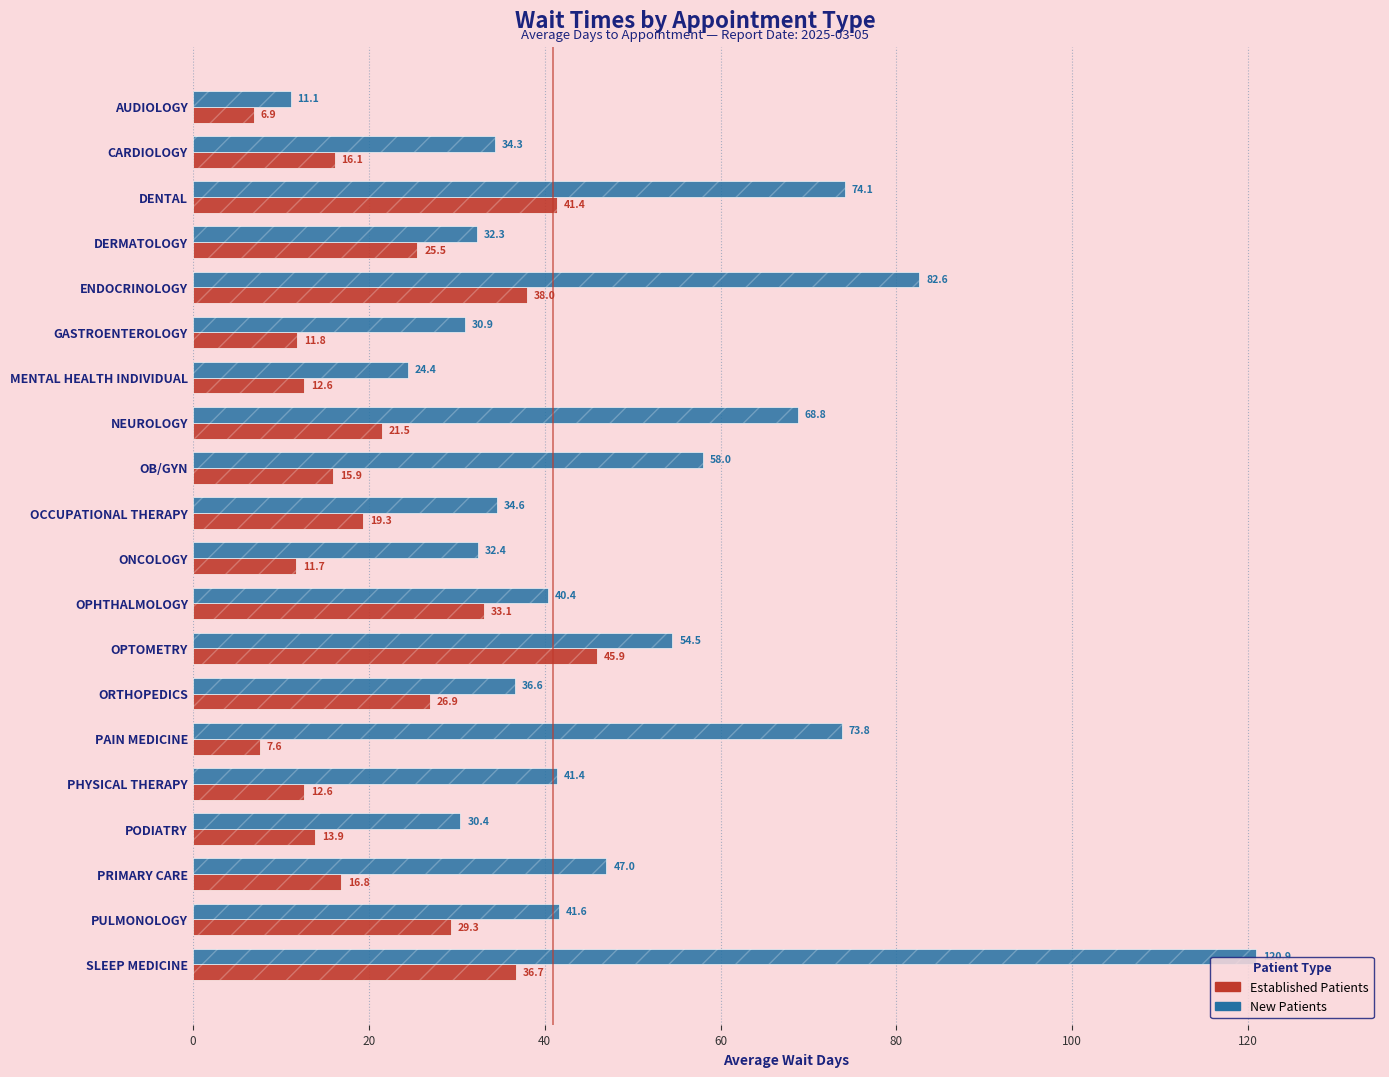

Does the chart contain stacked bars?

No